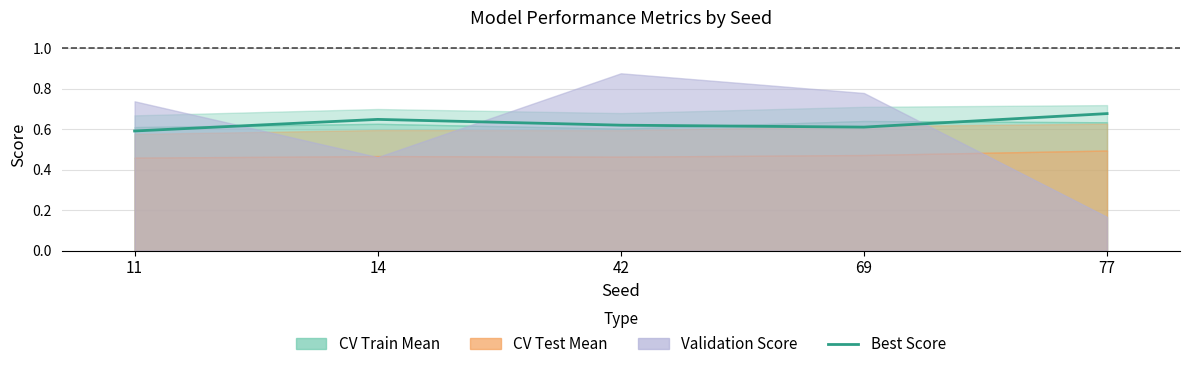

Does the chart display data point markers on the line(s)?

No